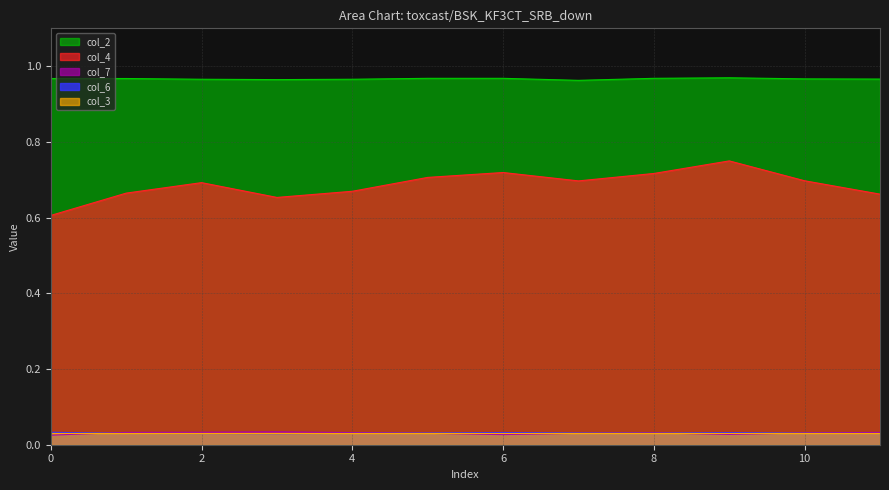

True or false: col_7 has more than 1 interior local peaks.

True